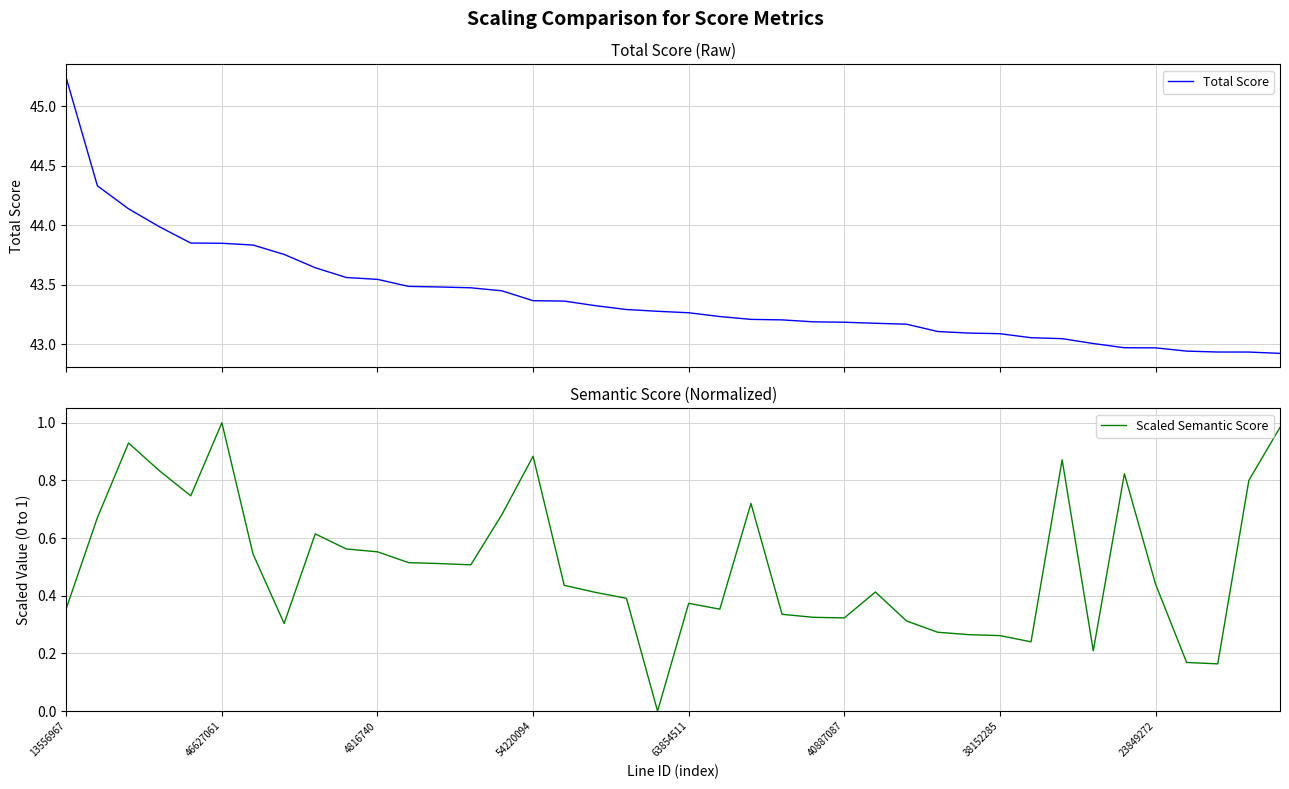

Which series has the largest total across all categories?

Total Score